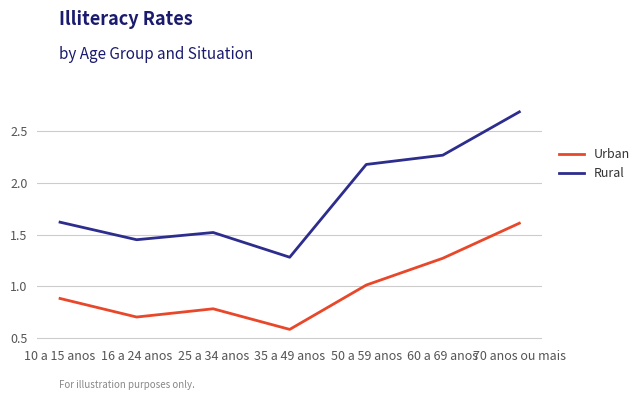

At which category does the chart reach its minimum across all series?

35 a 49 anos